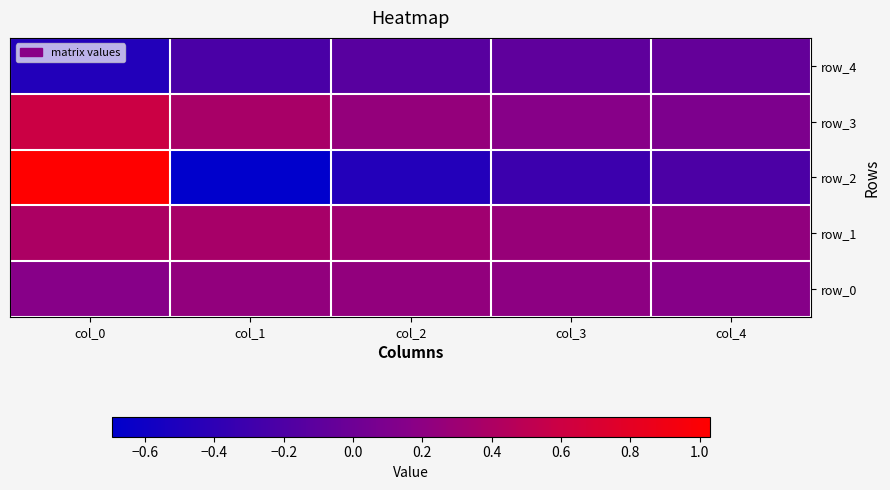

Is it true that row_2 equals -0.2 at col_4?

True